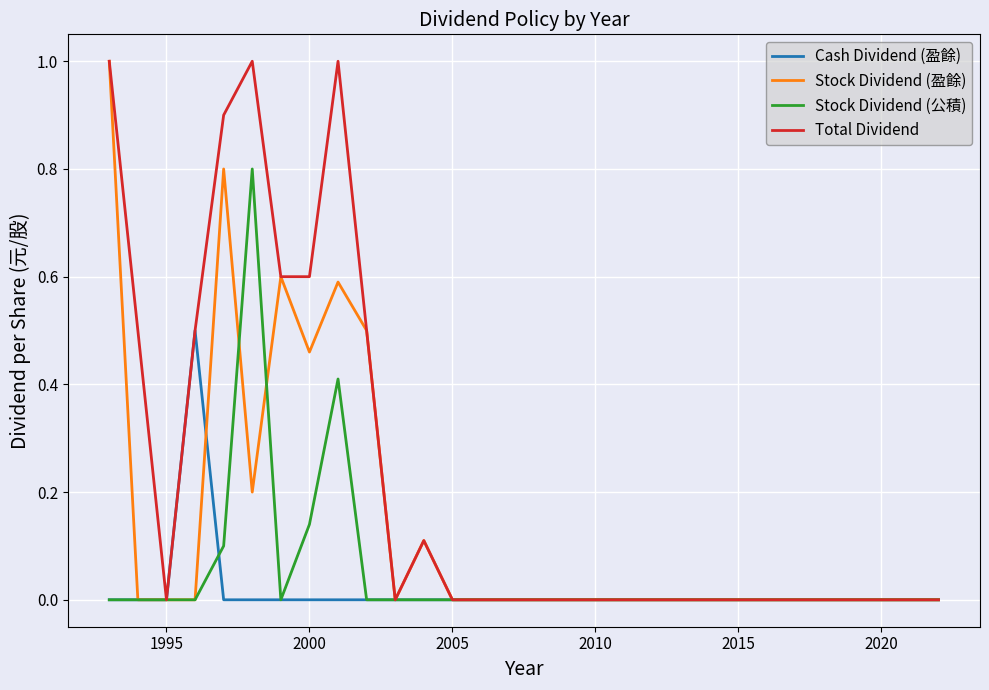

Count the number of categories in the chart.

30